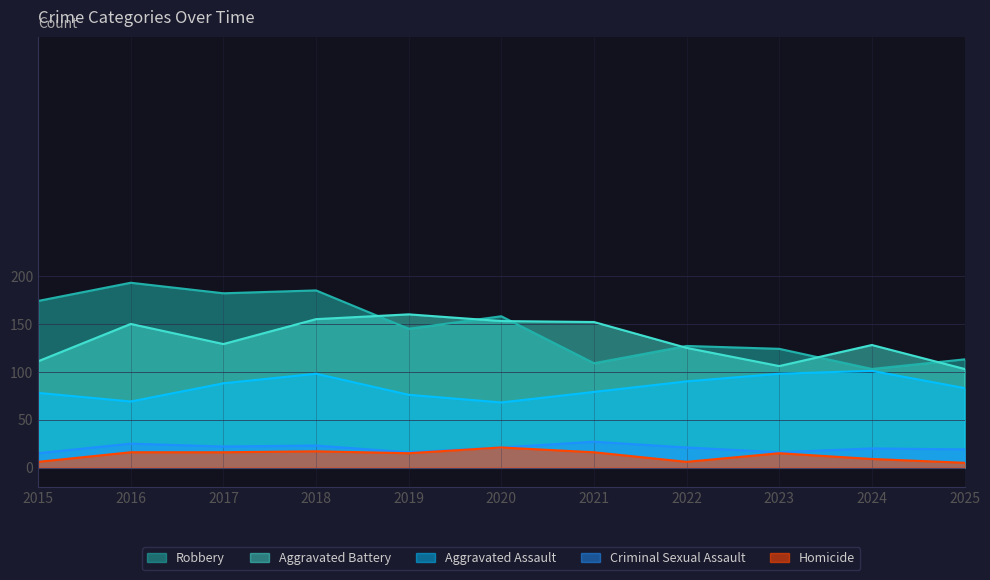

True or false: Aggravated Assault and Homicide intersect in this chart.

False